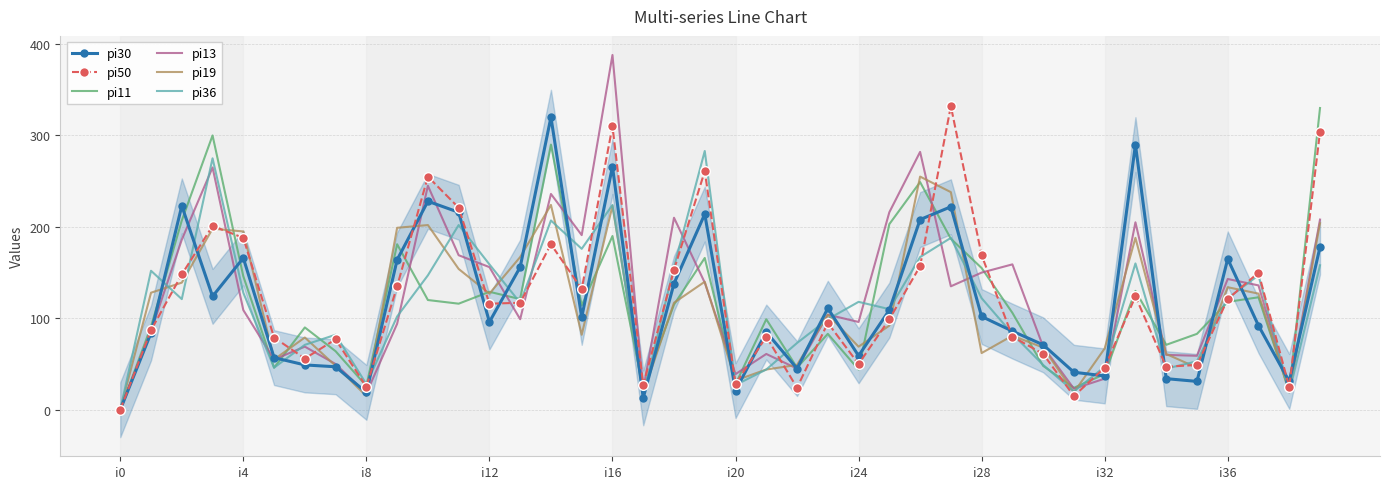

True or false: pi13 has a value of 96 at i24.

True